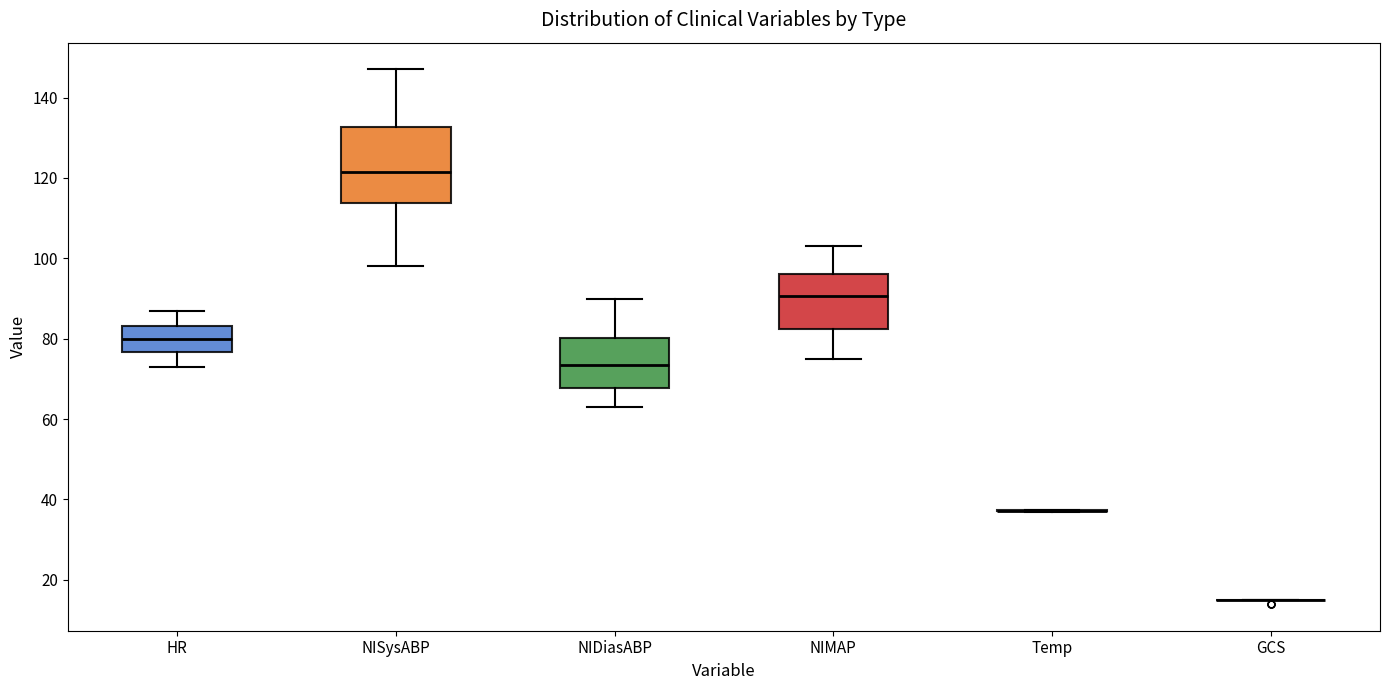

Where does the median line of the box for HR sit on the y-axis? The values are not printed on the chart, so give them approximately, as read against the axis.

80